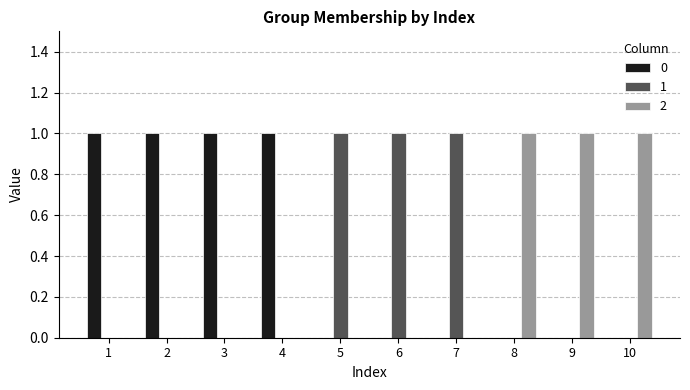

Reading left to right, list all the values displayed in this chart.

0: 1	1	1	1	0	0	0	0	0	0
1: 0	0	0	0	1	1	1	0	0	0
2: 0	0	0	0	0	0	0	1	1	1